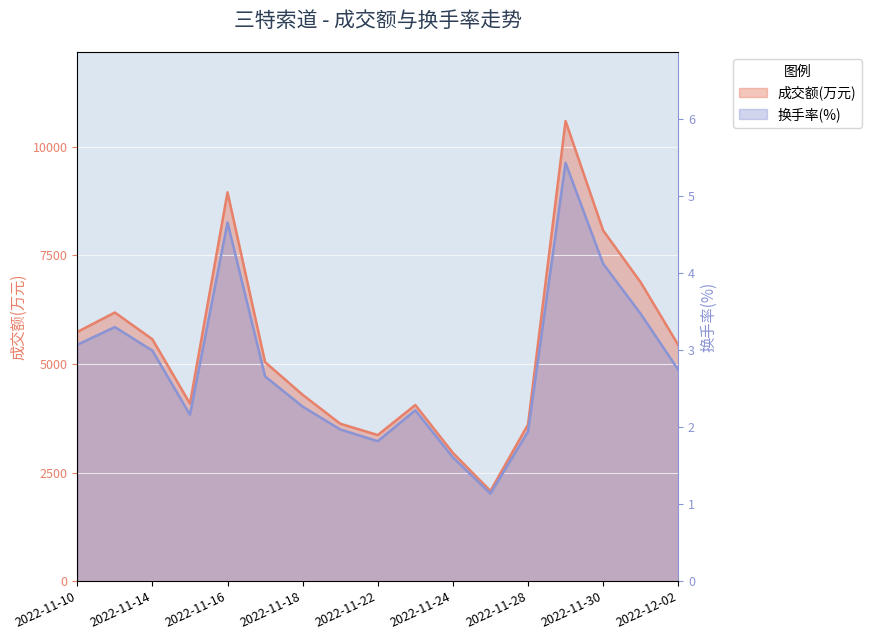

At which label does 成交额(万元) reach its minimum?

2022-11-25